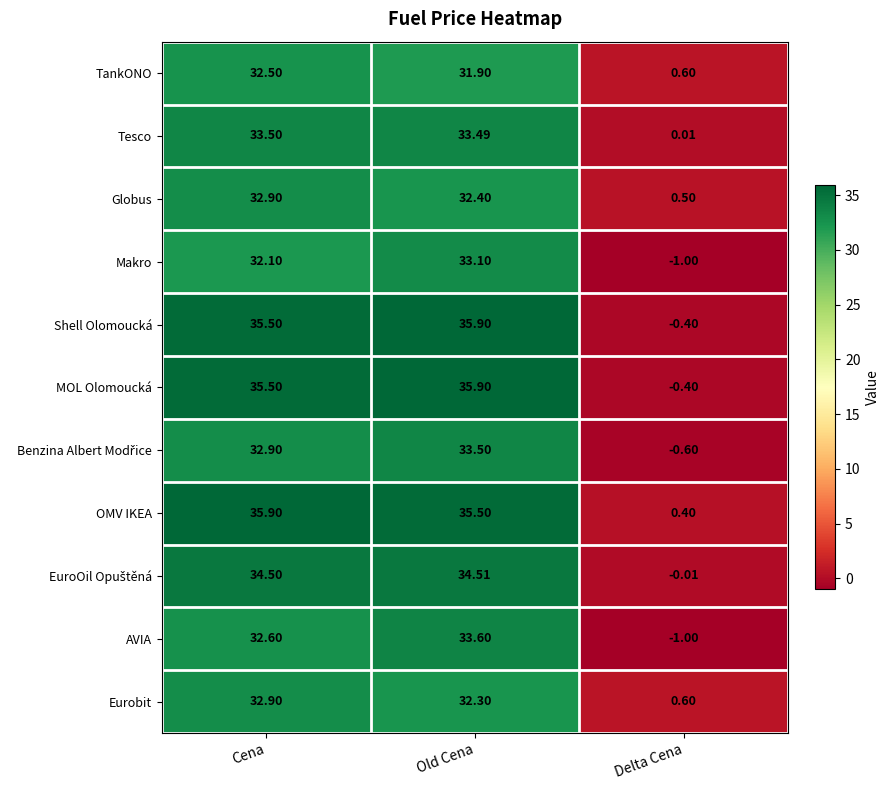

What is the minimum value shown in the chart?

-1.0